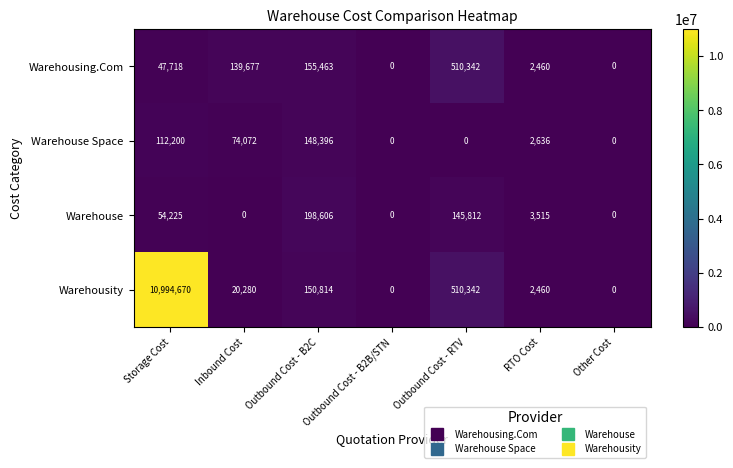

Which category has the highest value across all series?

Storage Cost